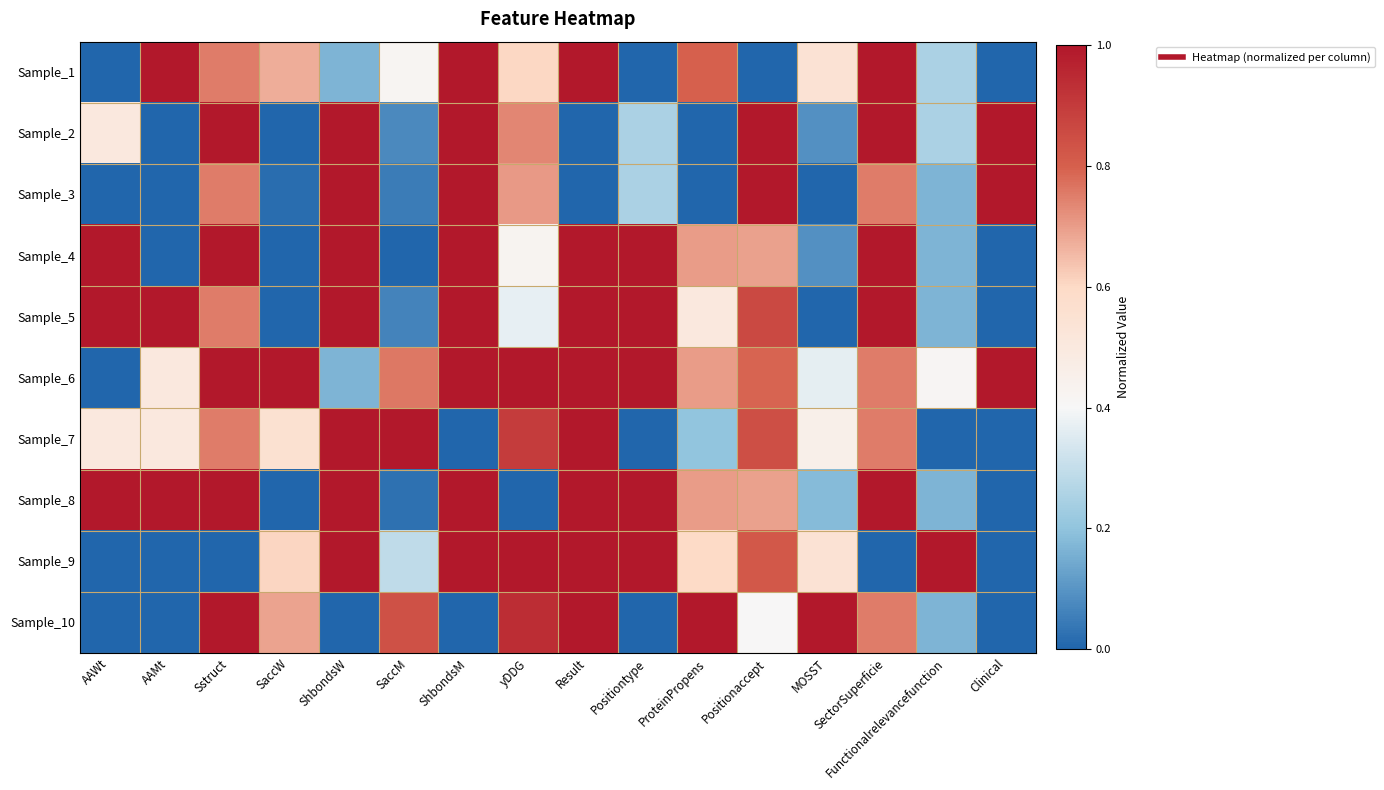

Reading left to right, list all the values displayed in this chart.

Sample_1: AAWt=0.0	AAMt=1.0	Sstruct=0.8	SaccW=0.7	ShbondsW=0.2	SaccM=0.4	ShbondsM=1.0	yDDG=0.6	Result=1.0	Positiontype=0.0	ProteinPropens=0.8	Positionaccept=0.0	MOSST=0.5	SectorSuperficie=1.0	Functionalrelevancefunction=0.2	Clinical=0.0
Sample_2: AAWt=0.5	AAMt=0.0	Sstruct=1.0	SaccW=0.0	ShbondsW=1.0	SaccM=0.1	ShbondsM=1.0	yDDG=0.7	Result=0.0	Positiontype=0.2	ProteinPropens=0.0	Positionaccept=1.0	MOSST=0.1	SectorSuperficie=1.0	Functionalrelevancefunction=0.2	Clinical=1.0
Sample_3: AAWt=0.0	AAMt=0.0	Sstruct=0.8	SaccW=0.0	ShbondsW=1.0	SaccM=0.1	ShbondsM=1.0	yDDG=0.7	Result=0.0	Positiontype=0.2	ProteinPropens=0.0	Positionaccept=1.0	MOSST=0.0	SectorSuperficie=0.8	Functionalrelevancefunction=0.2	Clinical=1.0
Sample_4: AAWt=1.0	AAMt=0.0	Sstruct=1.0	SaccW=0.0	ShbondsW=1.0	SaccM=0.0	ShbondsM=1.0	yDDG=0.4	Result=1.0	Positiontype=1.0	ProteinPropens=0.7	Positionaccept=0.7	MOSST=0.1	SectorSuperficie=1.0	Functionalrelevancefunction=0.2	Clinical=0.0
Sample_5: AAWt=1.0	AAMt=1.0	Sstruct=0.8	SaccW=0.0	ShbondsW=1.0	SaccM=0.1	ShbondsM=1.0	yDDG=0.4	Result=1.0	Positiontype=1.0	ProteinPropens=0.5	Positionaccept=0.9	MOSST=0.0	SectorSuperficie=1.0	Functionalrelevancefunction=0.2	Clinical=0.0
Sample_6: AAWt=0.0	AAMt=0.5	Sstruct=1.0	SaccW=1.0	ShbondsW=0.2	SaccM=0.8	ShbondsM=1.0	yDDG=1.0	Result=1.0	Positiontype=1.0	ProteinPropens=0.7	Positionaccept=0.8	MOSST=0.4	SectorSuperficie=0.8	Functionalrelevancefunction=0.4	Clinical=1.0
Sample_7: AAWt=0.5	AAMt=0.5	Sstruct=0.8	SaccW=0.6	ShbondsW=1.0	SaccM=1.0	ShbondsM=0.0	yDDG=0.9	Result=1.0	Positiontype=0.0	ProteinPropens=0.2	Positionaccept=0.8	MOSST=0.5	SectorSuperficie=0.8	Functionalrelevancefunction=0.0	Clinical=0.0
Sample_8: AAWt=1.0	AAMt=1.0	Sstruct=1.0	SaccW=0.0	ShbondsW=1.0	SaccM=0.0	ShbondsM=1.0	yDDG=0.0	Result=1.0	Positiontype=1.0	ProteinPropens=0.7	Positionaccept=0.7	MOSST=0.2	SectorSuperficie=1.0	Functionalrelevancefunction=0.2	Clinical=0.0
Sample_9: AAWt=0.0	AAMt=0.0	Sstruct=0.0	SaccW=0.6	ShbondsW=1.0	SaccM=0.3	ShbondsM=1.0	yDDG=1.0	Result=1.0	Positiontype=1.0	ProteinPropens=0.6	Positionaccept=0.8	MOSST=0.5	SectorSuperficie=0.0	Functionalrelevancefunction=1.0	Clinical=0.0
Sample_10: AAWt=0.0	AAMt=0.0	Sstruct=1.0	SaccW=0.7	ShbondsW=0.0	SaccM=0.8	ShbondsM=0.0	yDDG=0.9	Result=1.0	Positiontype=0.0	ProteinPropens=1.0	Positionaccept=0.4	MOSST=1.0	SectorSuperficie=0.8	Functionalrelevancefunction=0.2	Clinical=0.0